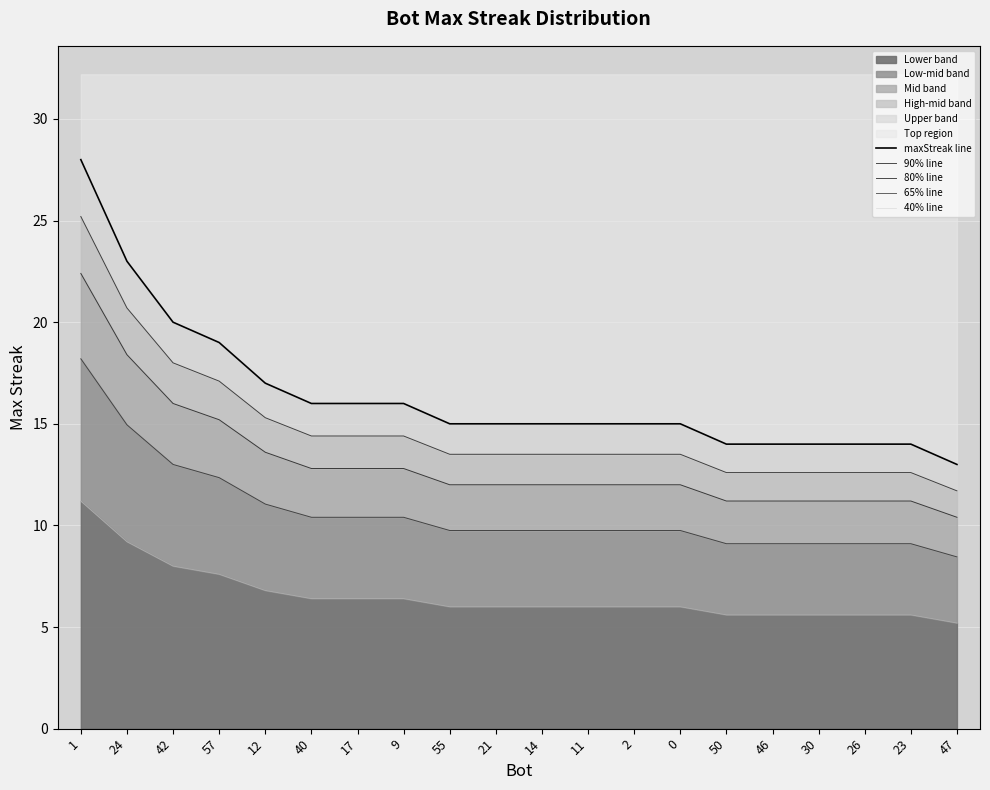

Rank the categories by 90% line value from lowest to highest.

47, 50, 46, 30, 26, 23, 55, 21, 14, 11, 2, 0, 40, 17, 9, 12, 57, 42, 24, 1